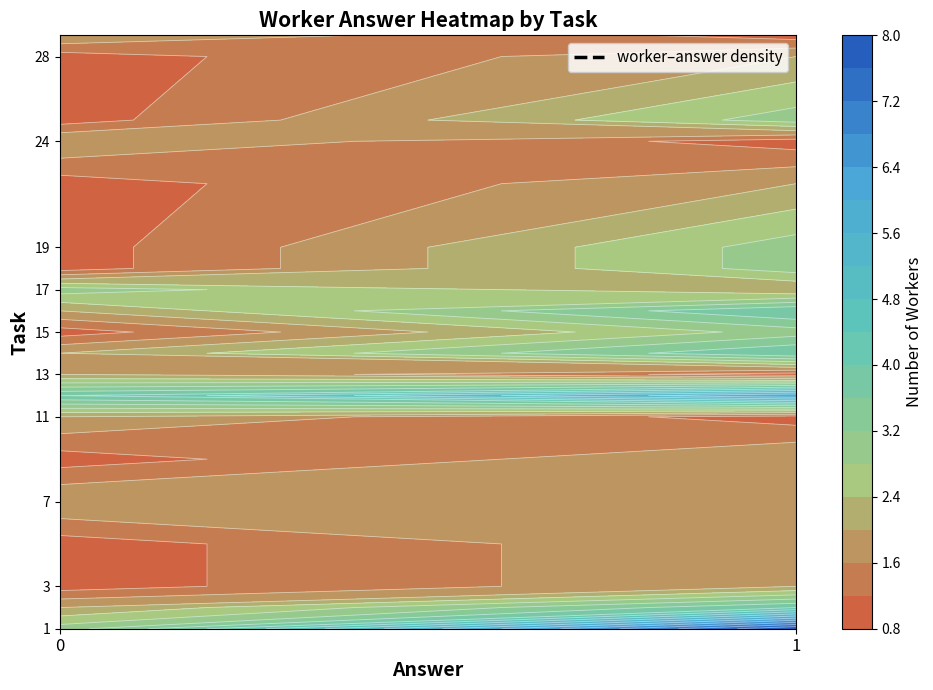

Which series has the widest spread of values?

1